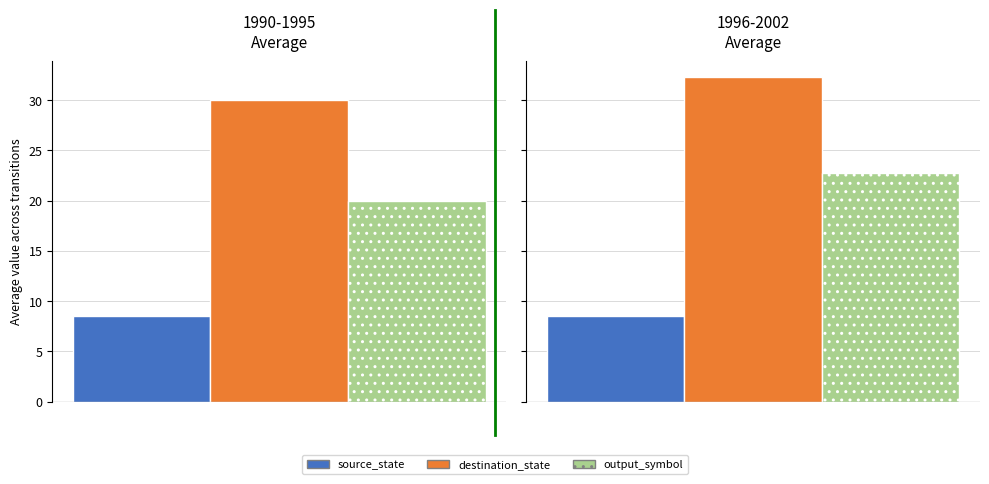

What are all the series names shown in the legend?

source_state, destination_state, output_symbol